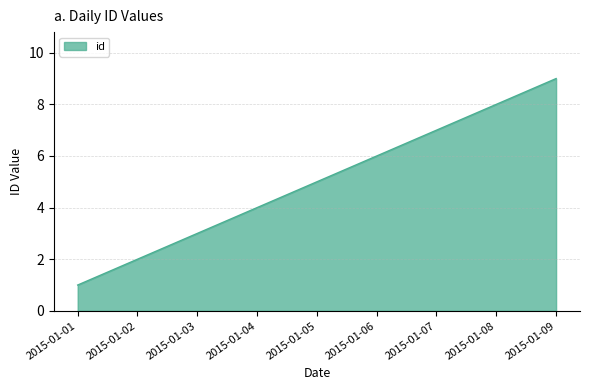

What is the minimum value shown in the chart?

1